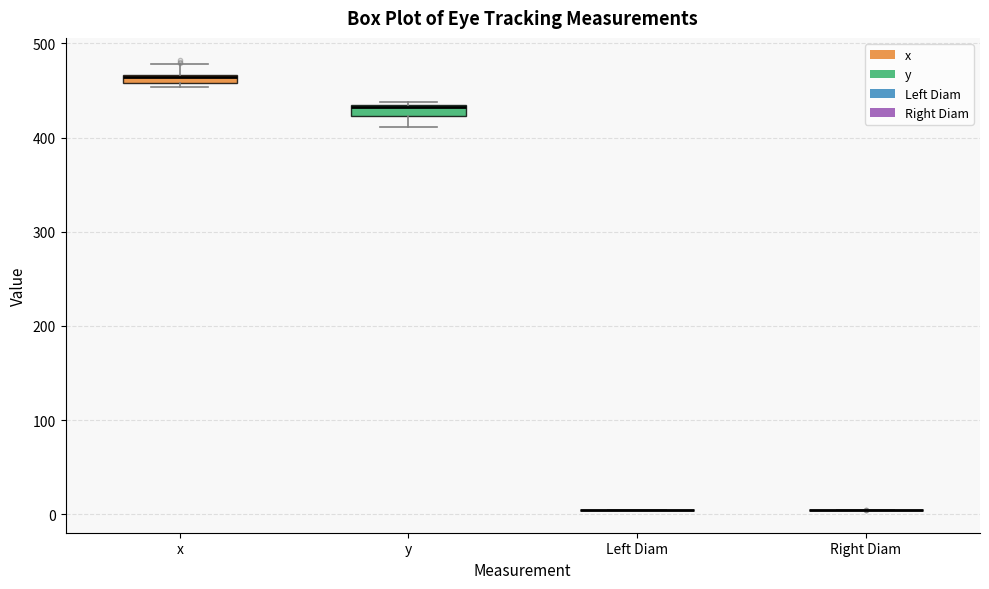

Where is the upper edge of the box for x on the y-axis? The values are not printed on the chart, so give them approximately, as read against the axis.

470